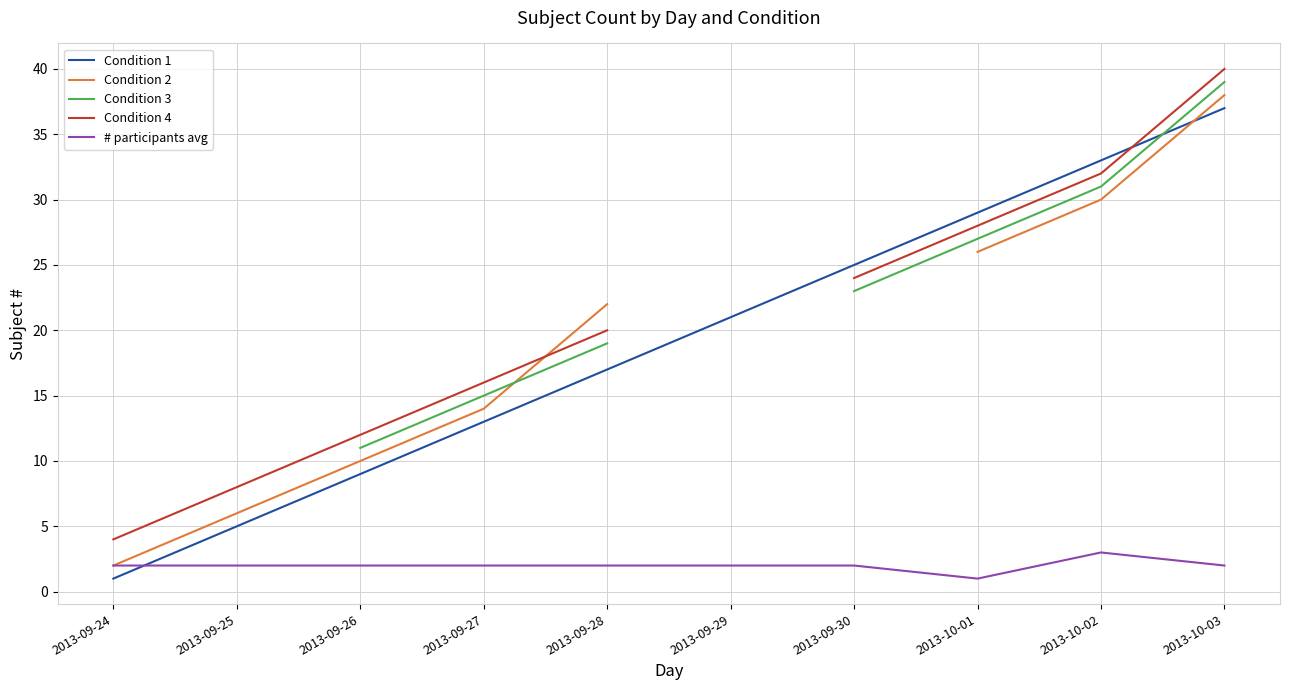

Where is Condition 1 nearest to the value 19?

2013-09-28